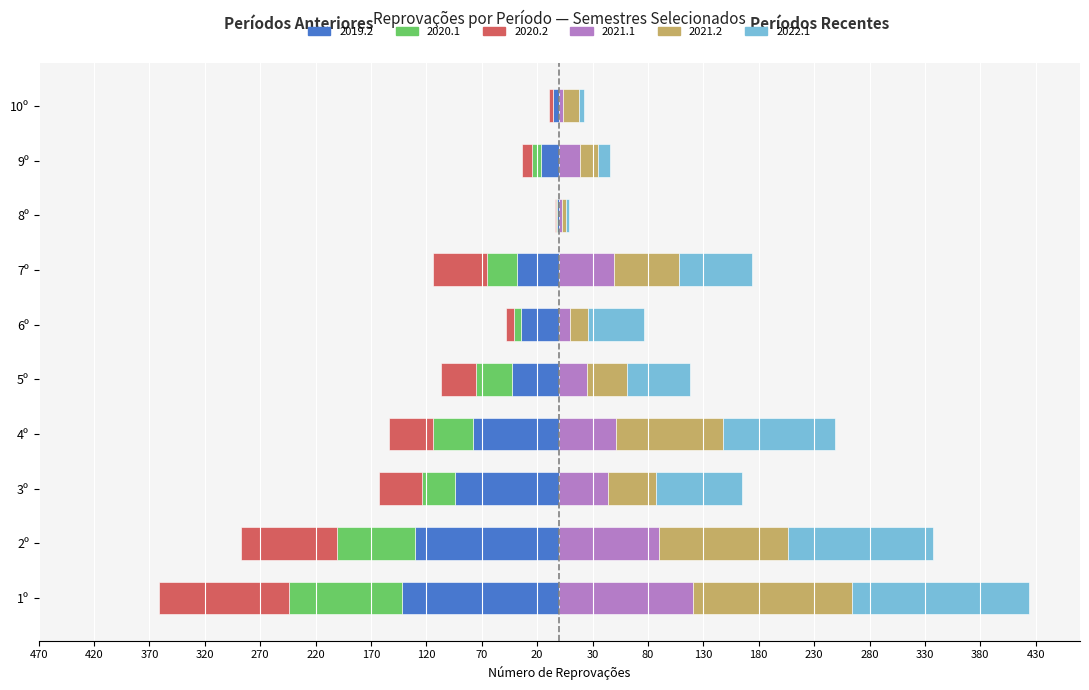

What is the approximate value of 2022.1 at 5º?

57